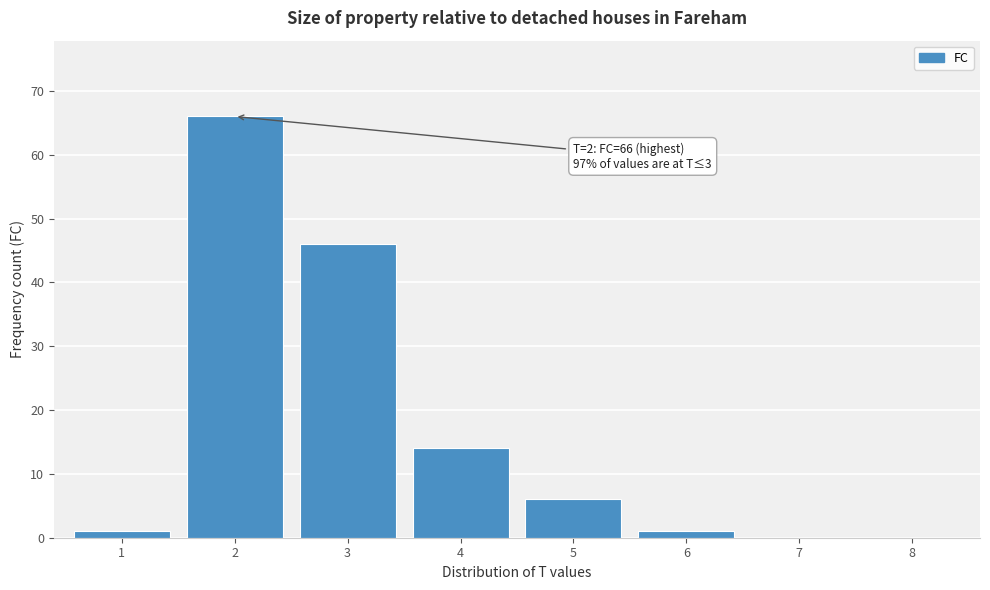

Reading right to left, transcribe all the data shown in this chart.

8=0	7=0	6=1	5=6	4=14	3=46	2=66	1=1